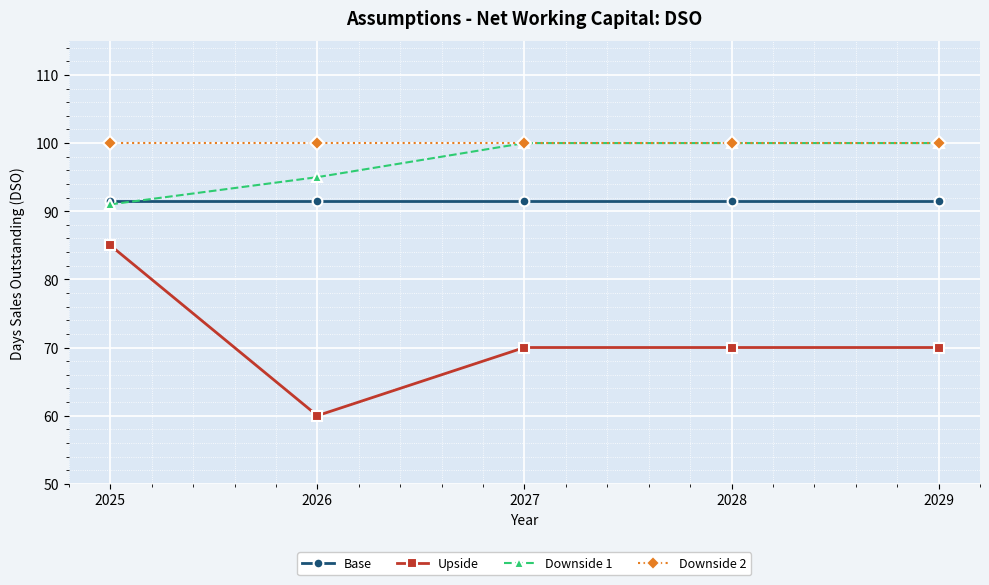

Reading left to right, extract all data points from this chart.

Base: 91.5	91.5	91.5	91.5	91.5
Upside: 85.0	60.0	70.0	70.0	70.0
Downside 1: 91.0	95.0	100.0	100.0	100.0
Downside 2: 100.0	100.0	100.0	100.0	100.0